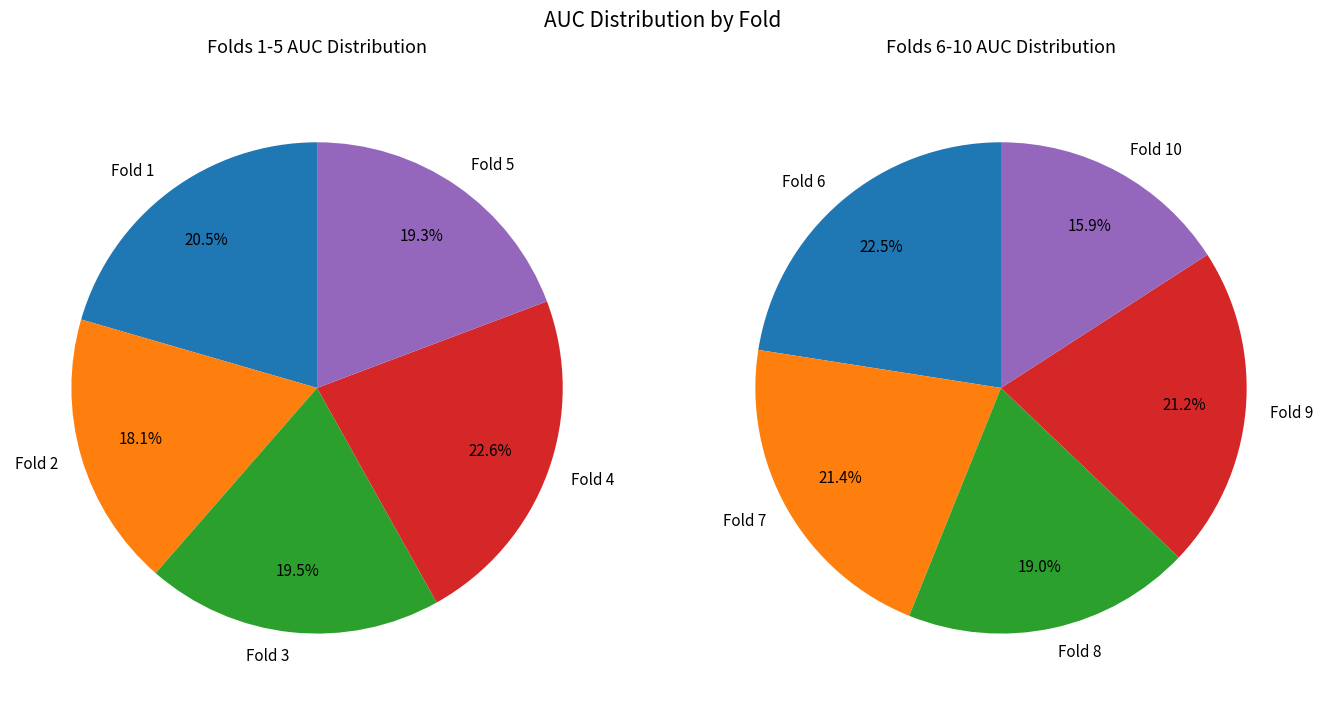

True or false: 3 accounts for 28% of the total.

False